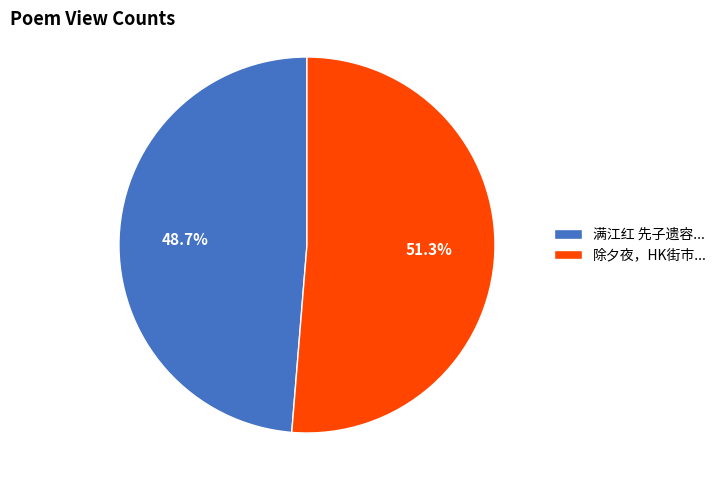

What percentage do 除夕夜，HK街市... and 满江红 先子遗容... together represent?

100.0%